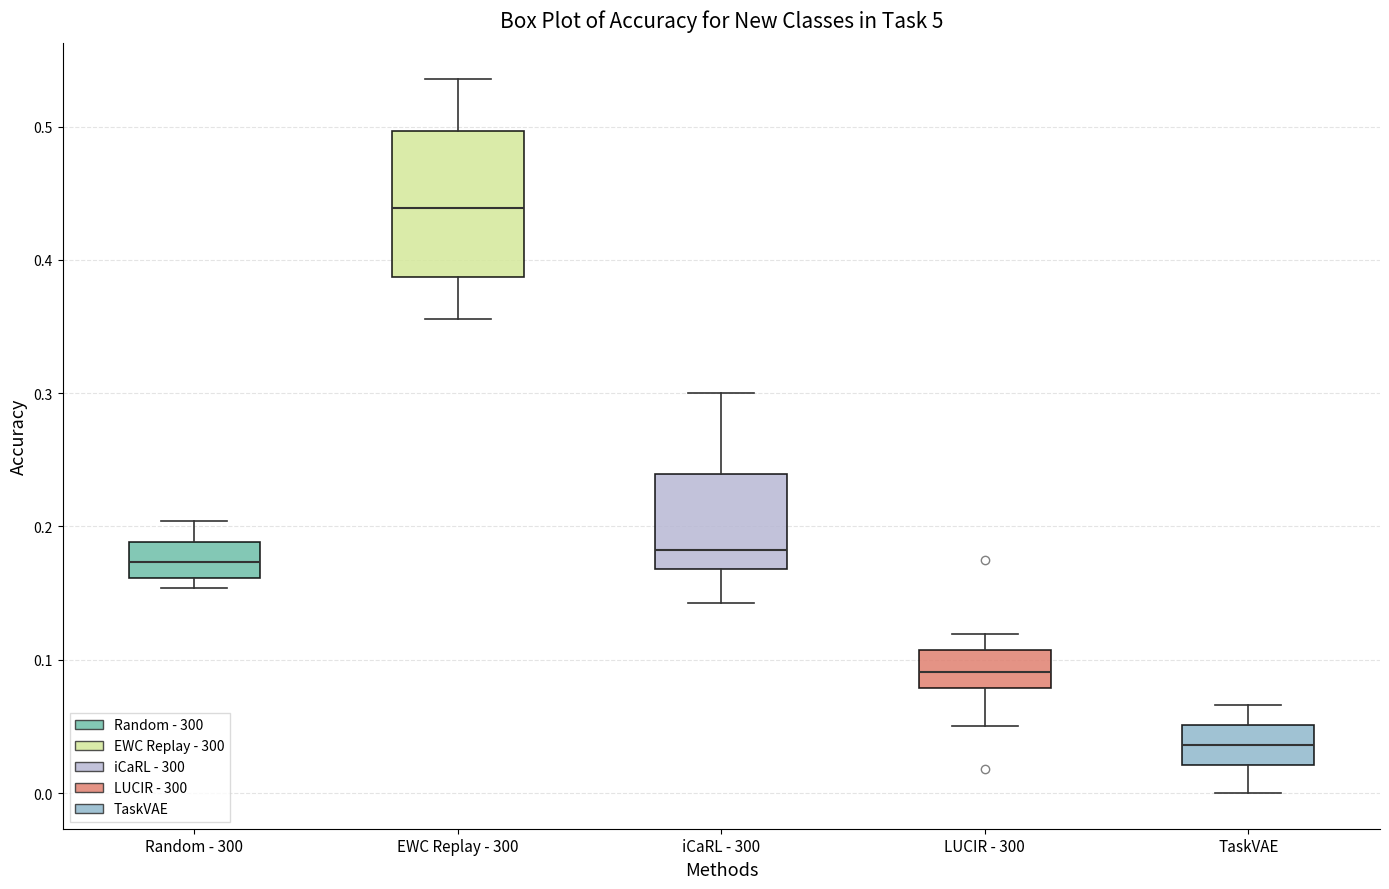

Reading left to right, read every box against the y-axis: the position of its median line, the range the box covers, and the ends of its whiskers. The values are not printed on the chart, so give them approximately, as read against the axis.

Random - 300: median 0.17, box 0.16 to 0.19, whiskers 0.15 to 0.20
EWC Replay - 300: median 0.44, box 0.39 to 0.50, whiskers 0.36 to 0.54
iCaRL - 300: median 0.18, box 0.17 to 0.24, whiskers 0.14 to 0.30
LUCIR - 300: median 0.09, box 0.08 to 0.11, whiskers 0.05 to 0.12
TaskVAE: median 0.04, box 0.02 to 0.05, whiskers 0.00 to 0.07